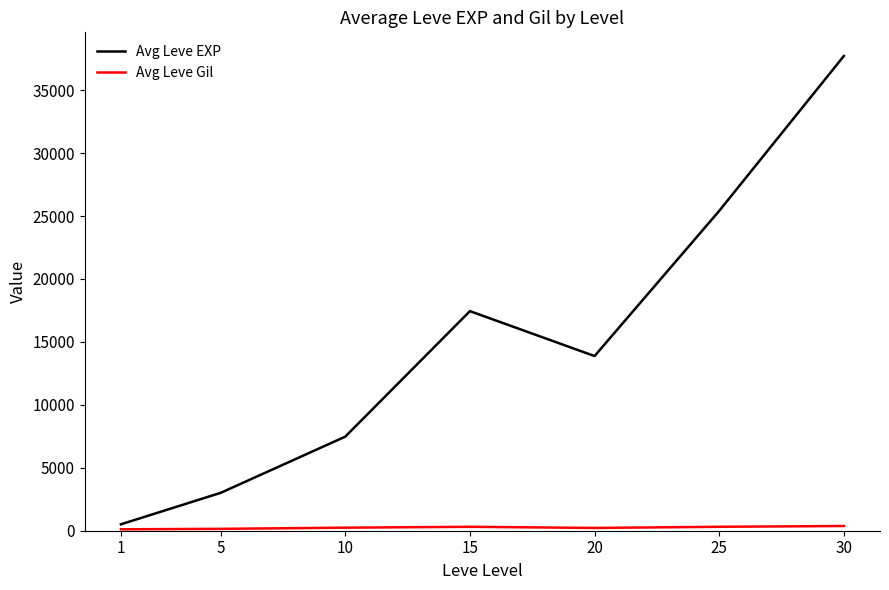

Which series has the largest total across all categories?

Avg Leve EXP